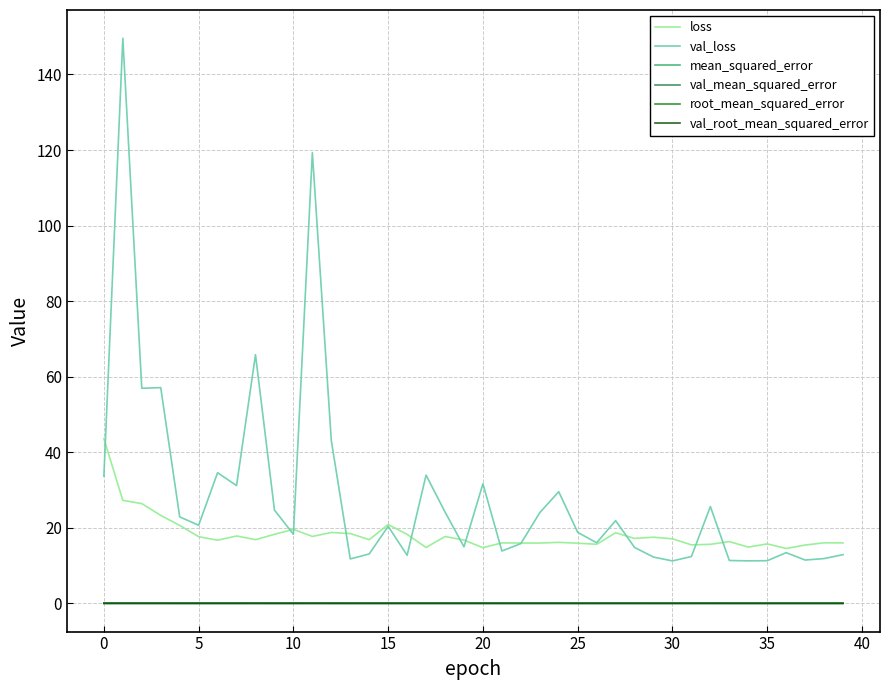

True or false: val_loss and val_mean_squared_error intersect in this chart.

False